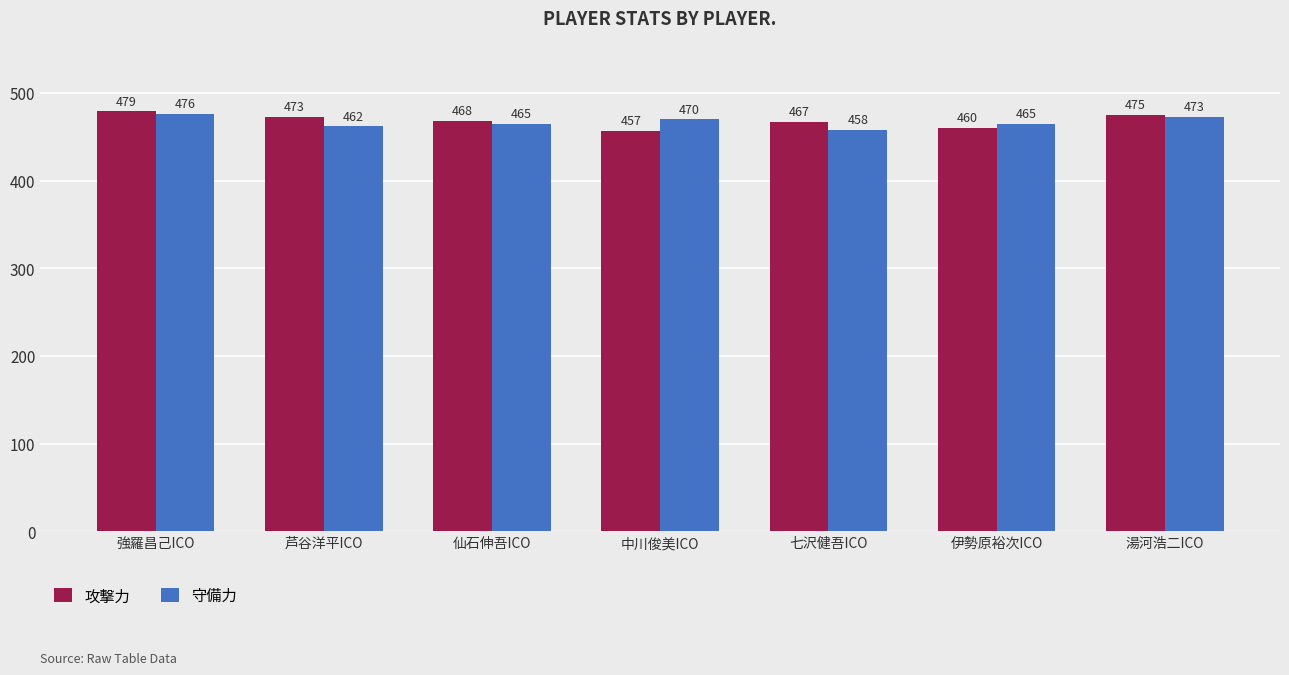

Reading right to left, what are all the values shown in this chart?

攻撃力: 475	460	467	457	468	473	479
守備力: 473	465	458	470	465	462	476